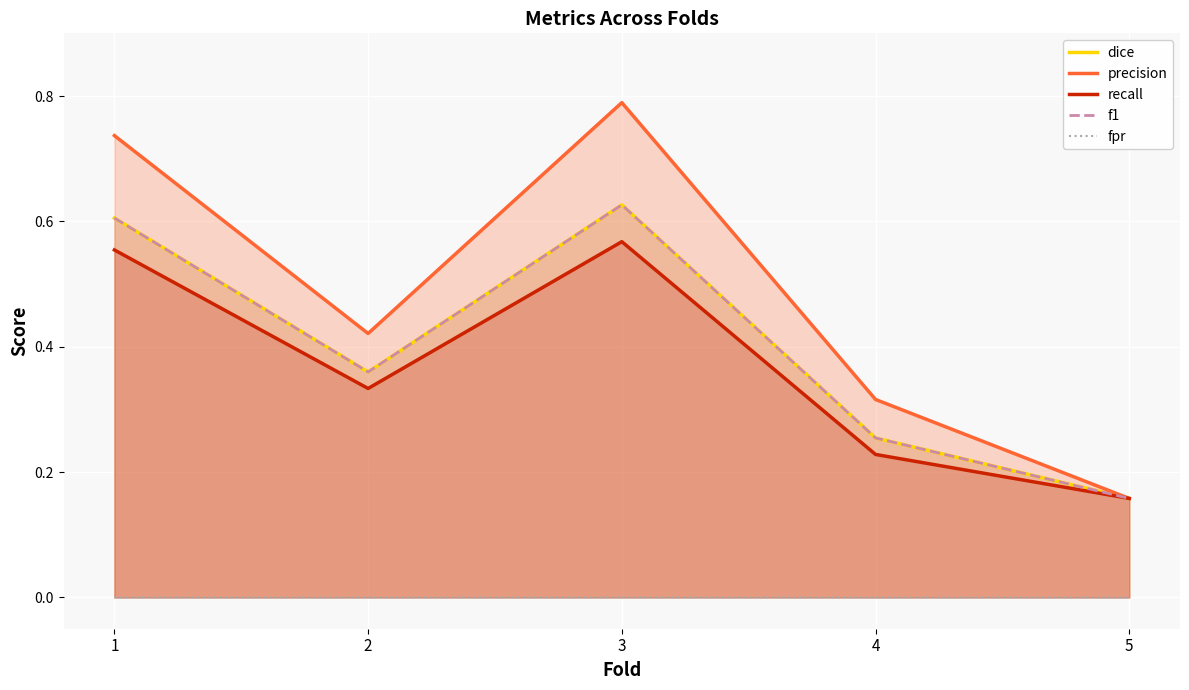

At 1, list the series in order from smallest to largest.

fpr, recall, dice, f1, precision